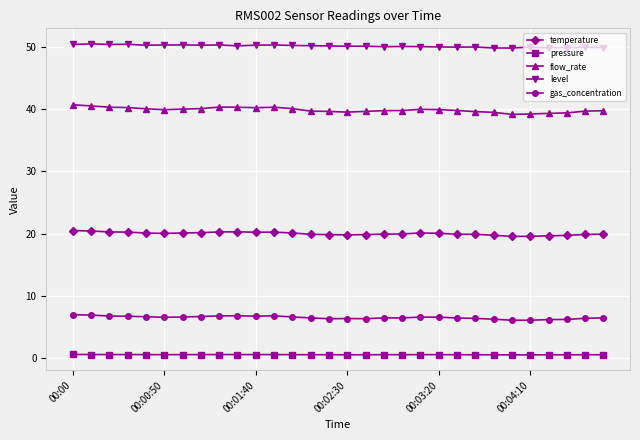

How many distinct data groups are displayed?

5